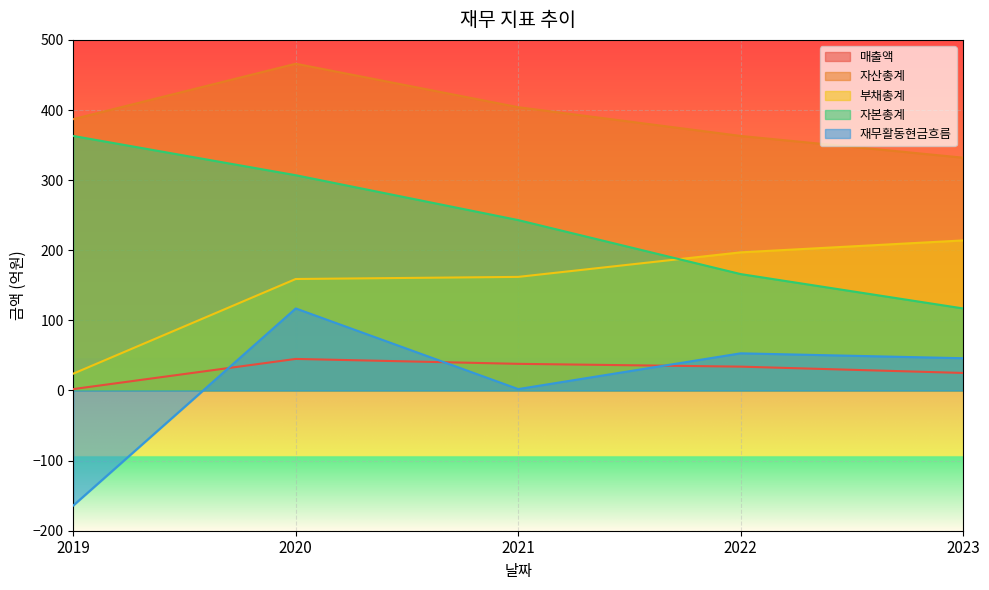

What is the value of the 자산총계 point at the 2nd from the left?

466